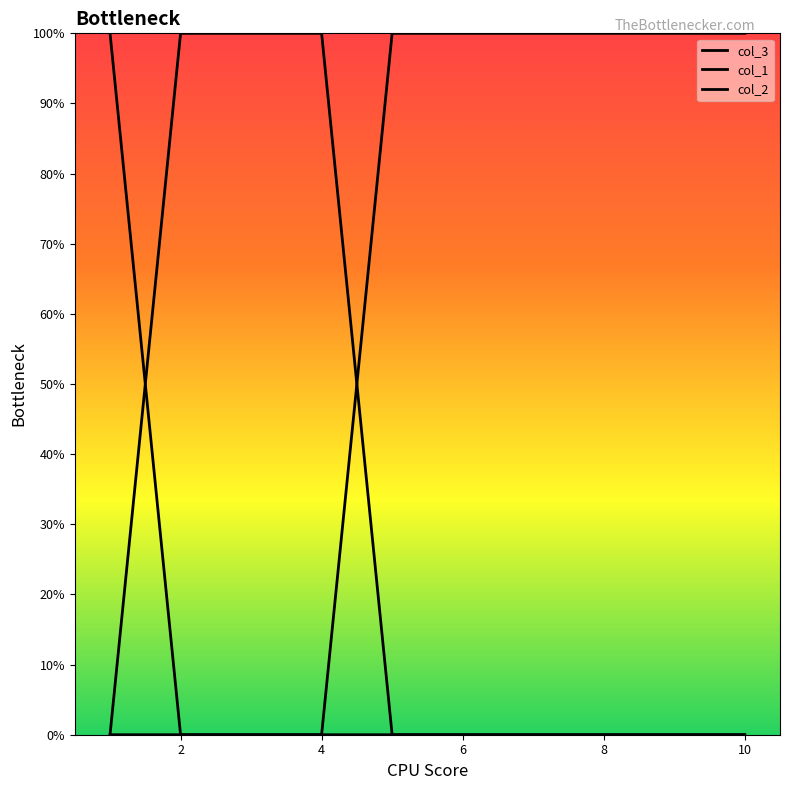

Which category has the lowest value across all series?

1